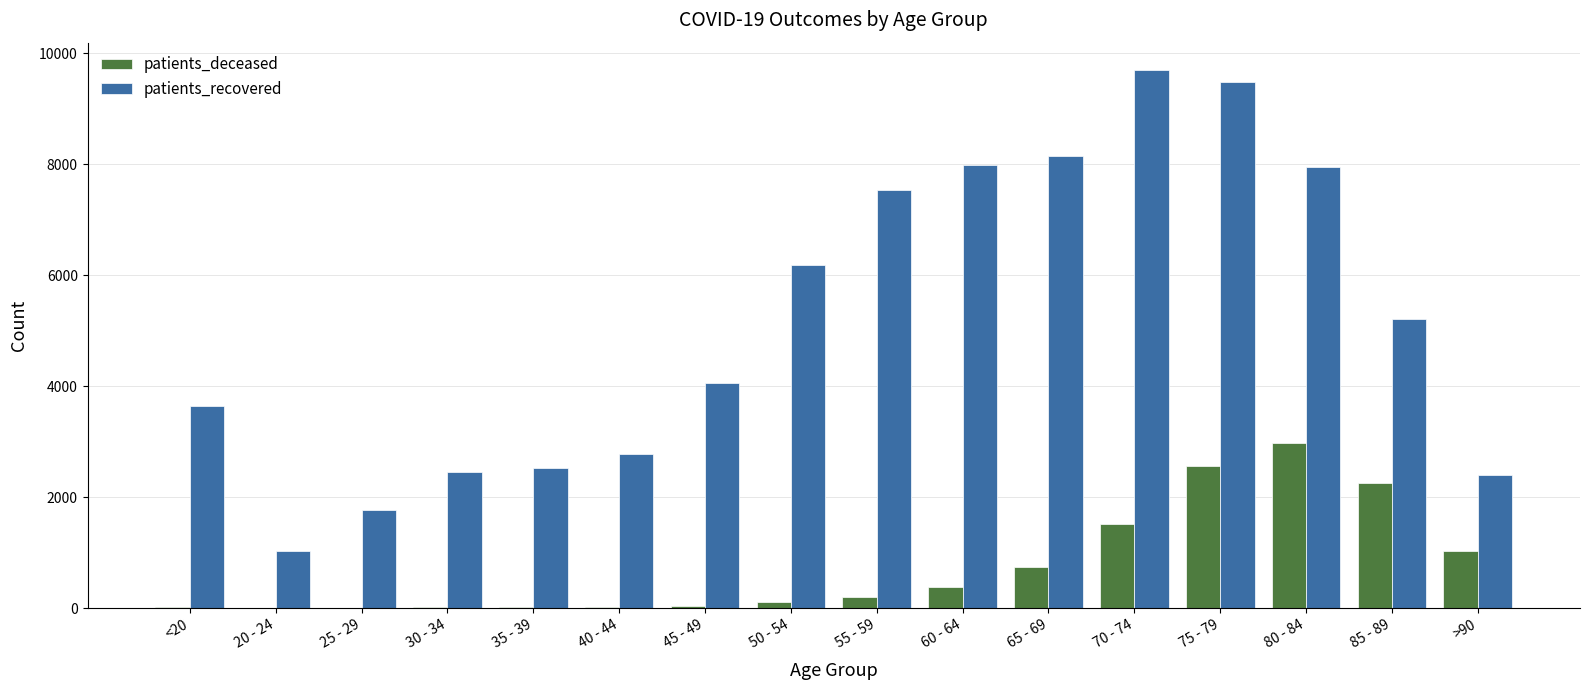

What is the maximum value shown in the chart?

9702